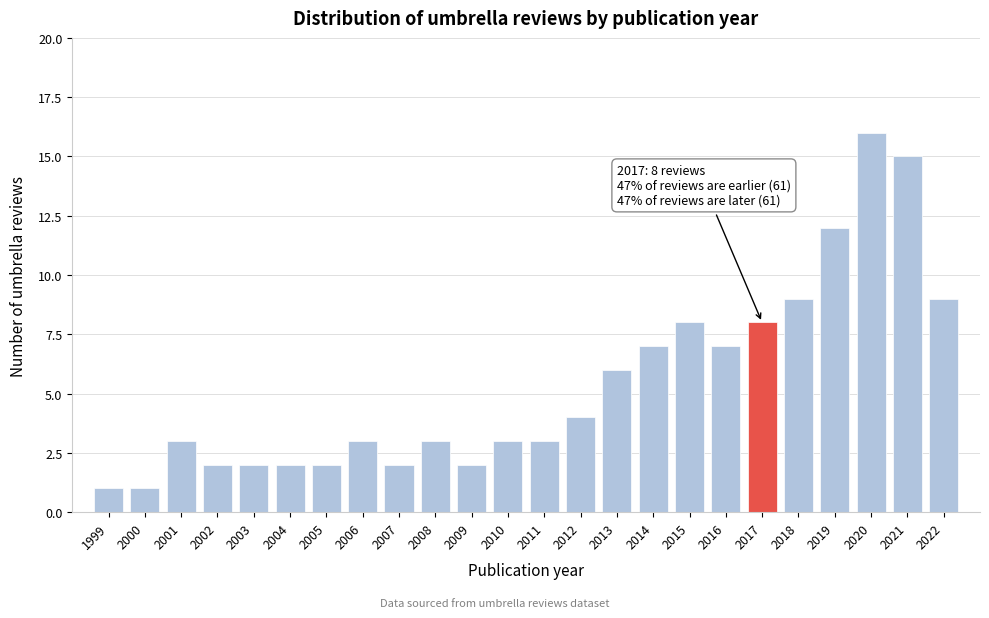

Reading right to left, transcribe all the data shown in this chart.

2022=9	2021=15	2020=16	2019=12	2018=9	2017=8	2016=7	2015=8	2014=7	2013=6	2012=4	2011=3	2010=3	2009=2	2008=3	2007=2	2006=3	2005=2	2004=2	2003=2	2002=2	2001=3	2000=1	1999=1